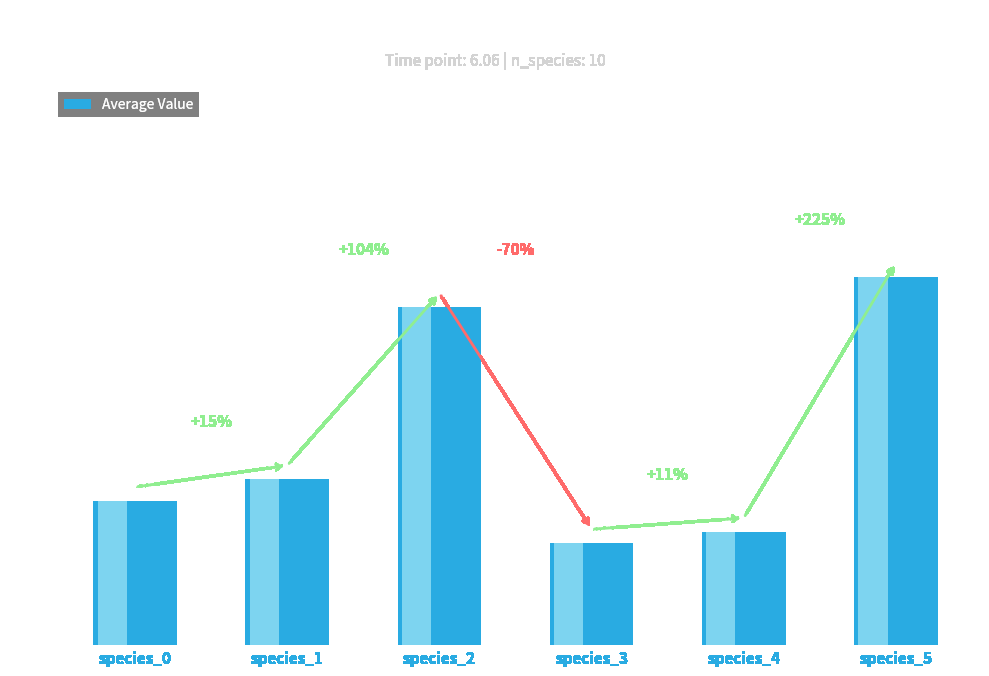

Reading left to right, extract all data points from this chart.

0.1	0.1	0.1	0.0	0.0	0.1